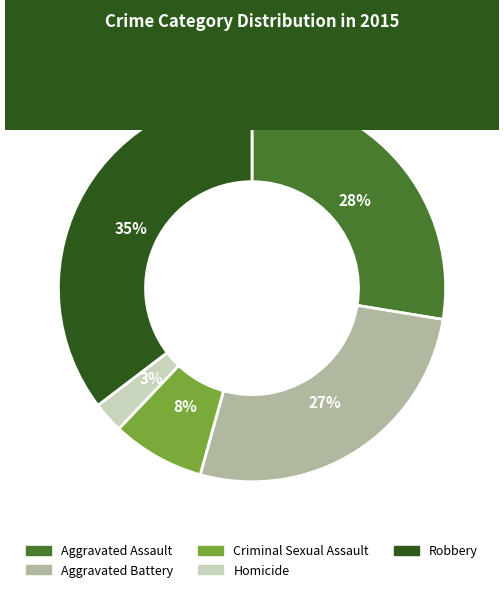

To the nearest percent, what is the average slice percentage?

20%